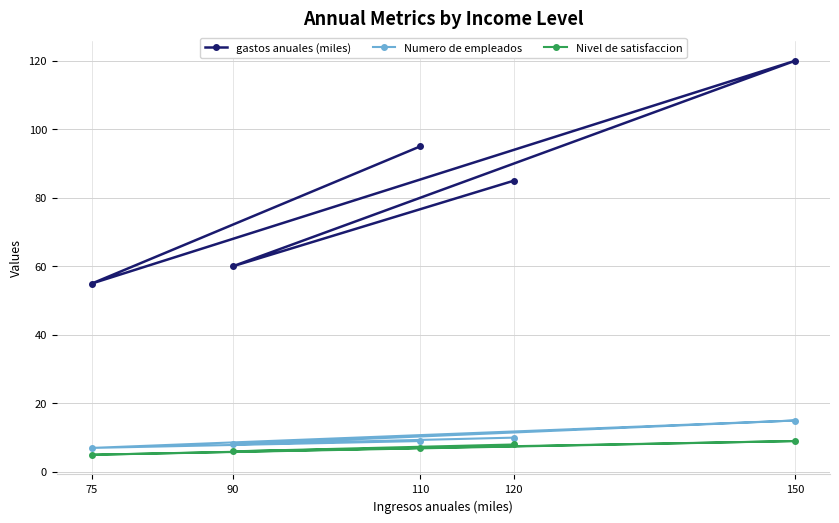

What position from the right is 110?

1